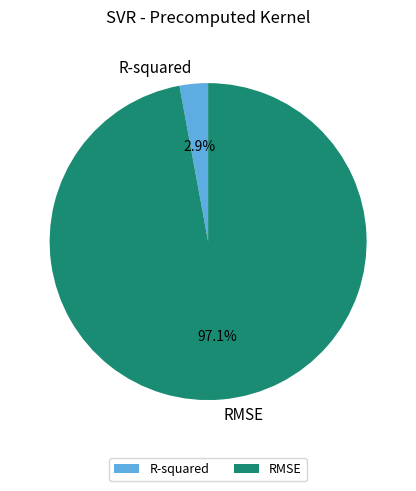

What is the majority slice?

RMSE